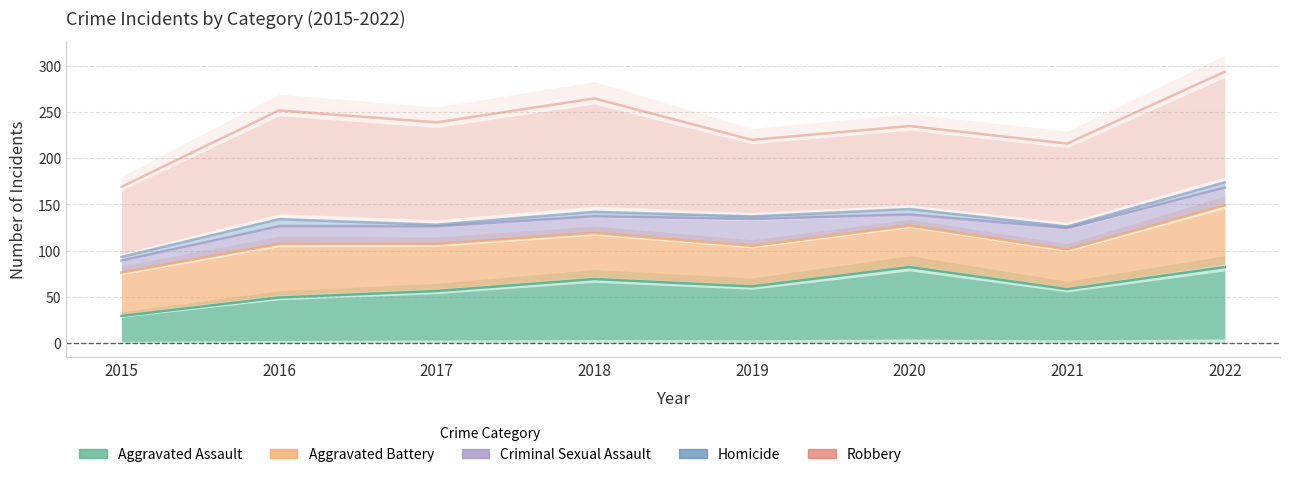

Reading left to right, list all the values displayed in this chart.

Aggravated Assault: 29	49	56	69	61	82	58	82
Aggravated Battery: 76	107	107	119	105	127	101	149
Criminal Sexual Assault: 89	126	126	137	134	139	124	168
Homicide: 93	134	128	142	137	145	126	174
Robbery: 169	252	239	265	220	235	216	294